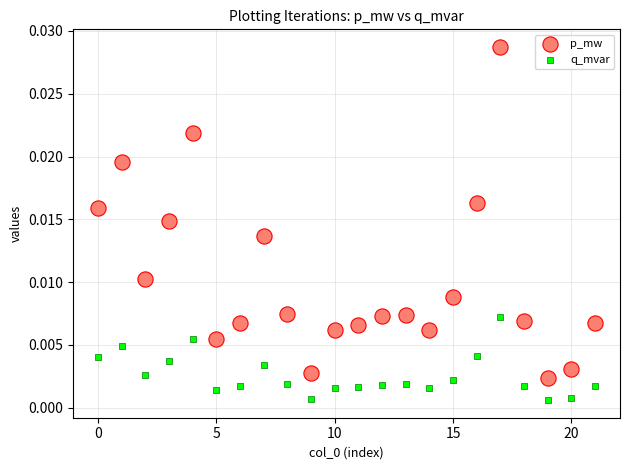

Which series has the widest spread of Y values?

p_mw